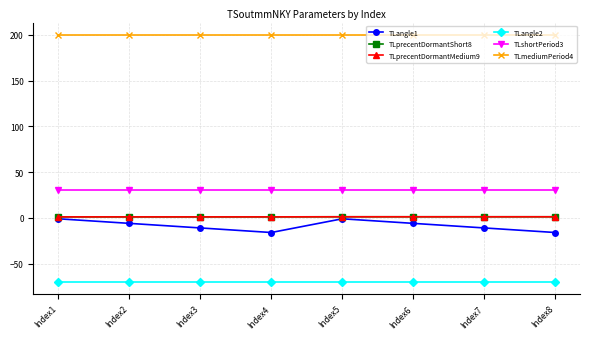

What is the total value across all series at Index8?

146.4